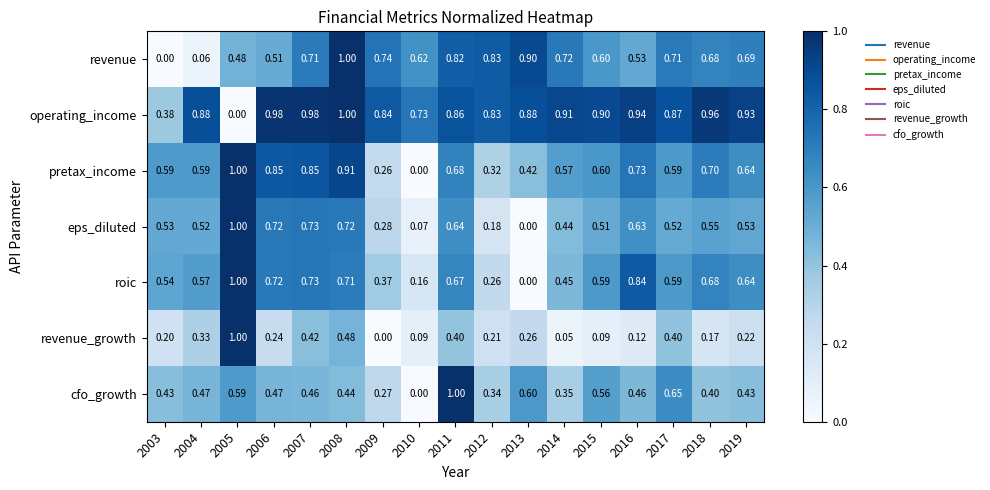

At 2011, list the series in order from largest to smallest.

cfo_growth, operating_income, revenue, pretax_income, roic, eps_diluted, revenue_growth